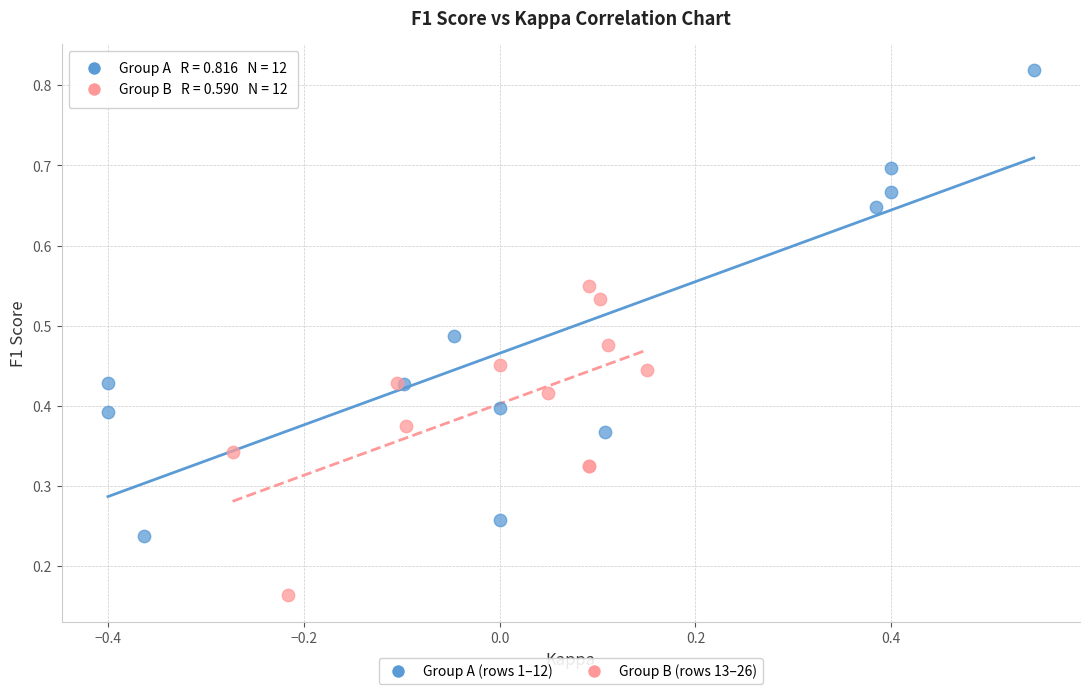

What are all the series names shown in the legend?

Group A (rows 1–12), Group B (rows 13–26)